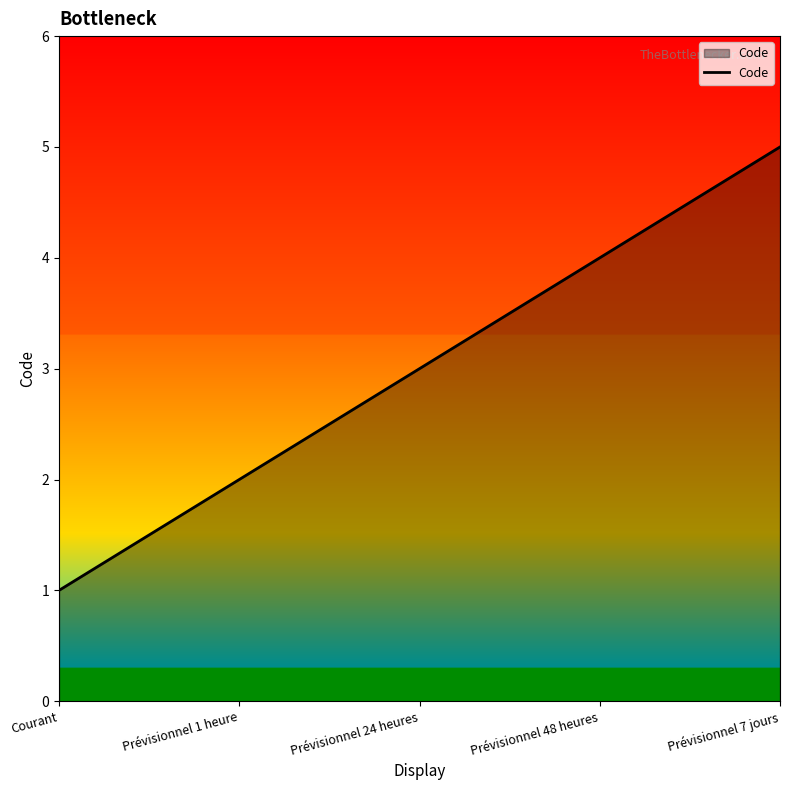

Read the value at Prévisionnel 48 heures.

4